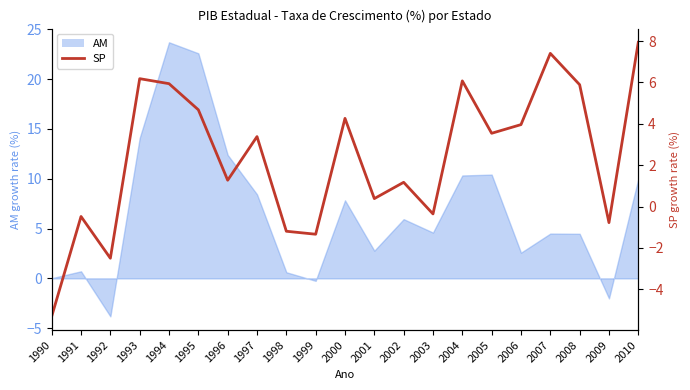

How many data points are above 3?

11